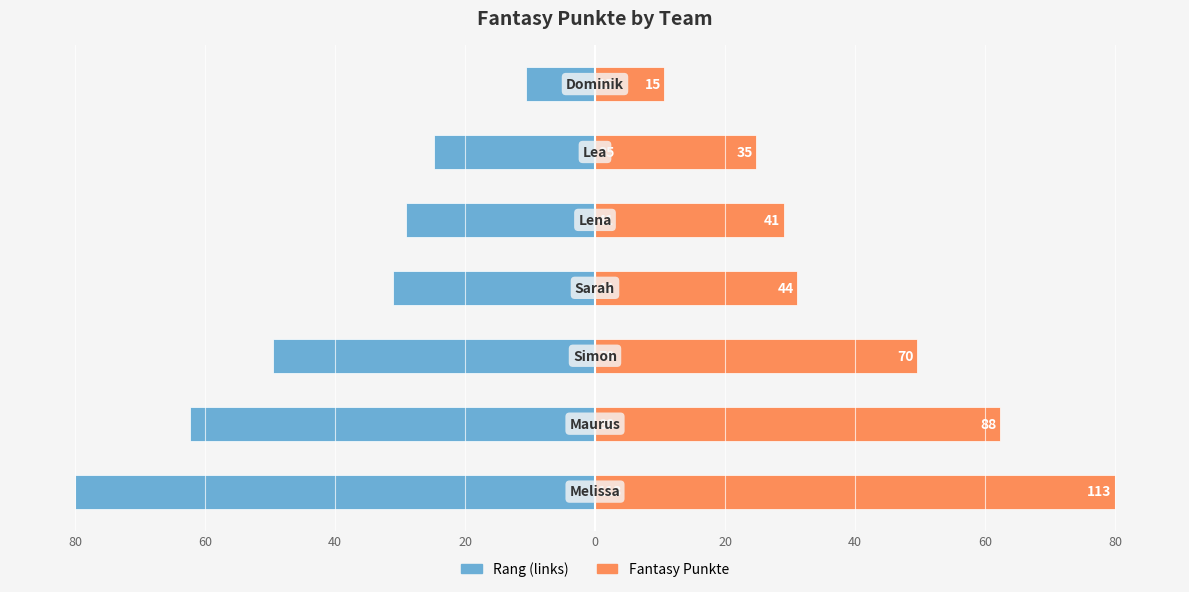

What is the label of the 1st bar from the left?

80